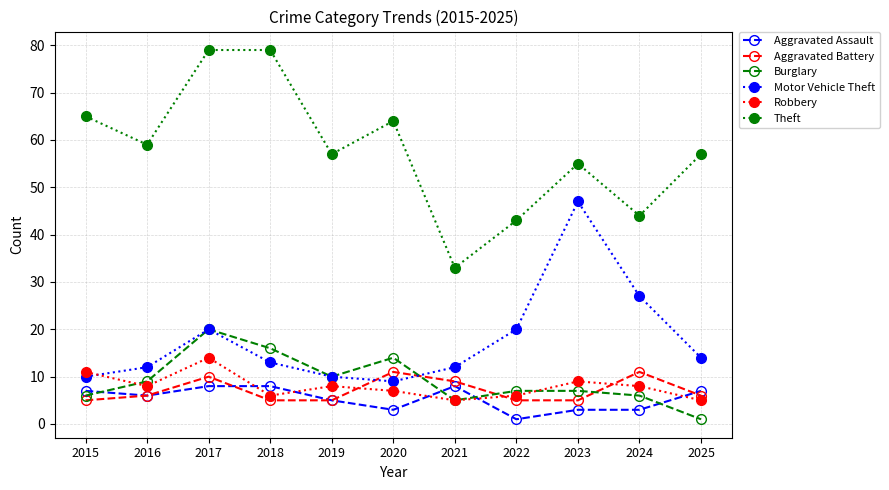

The value of Aggravated Battery at 2020 is 11. True or false?

True